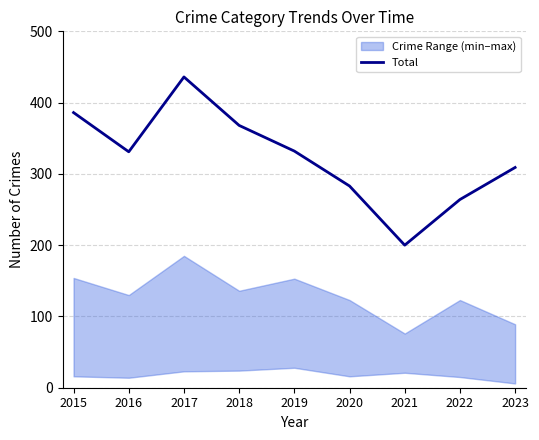

Is it true that the value at 2021 is 131?

False